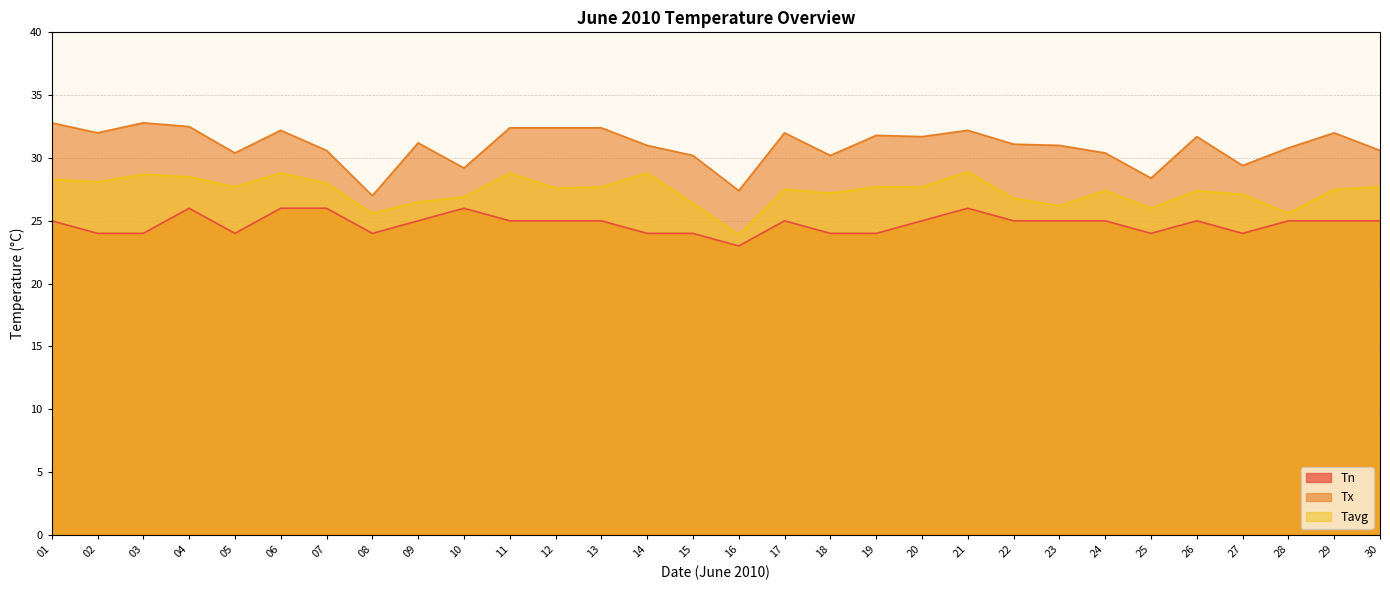

What is the value of the Tavg point at the 18th from the left?

27.2